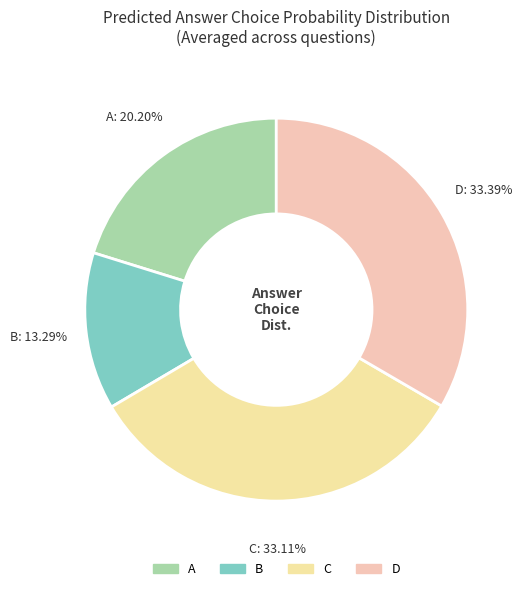

True or false: B accounts for 1% of the total.

False